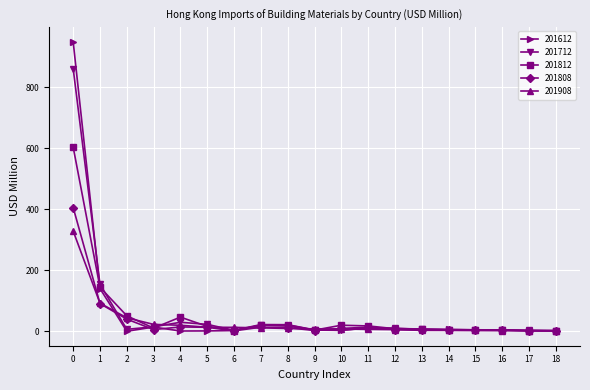

Which series has the widest spread of values?

201612